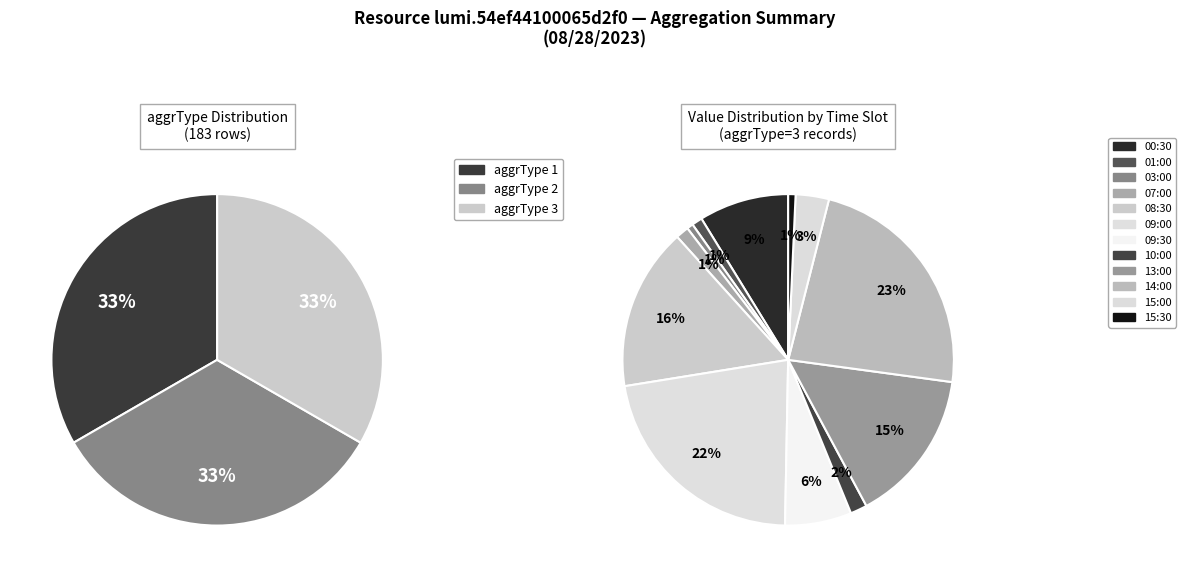

What is the change in value from 03:00 to 13:00?

+146.5